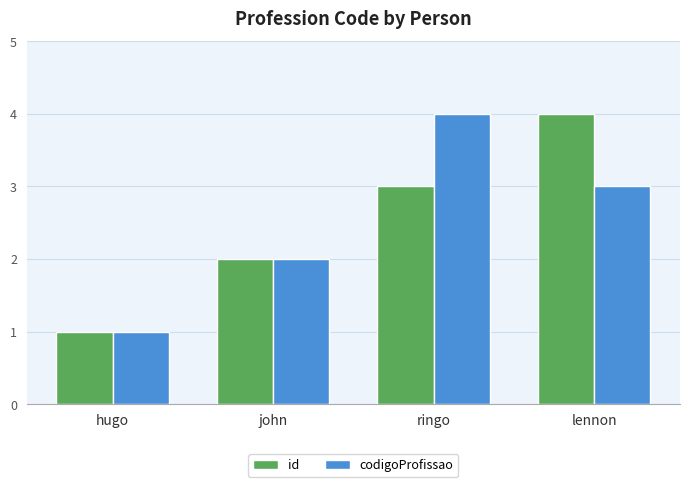

What are all the series names shown in the legend?

id, codigoProfissao